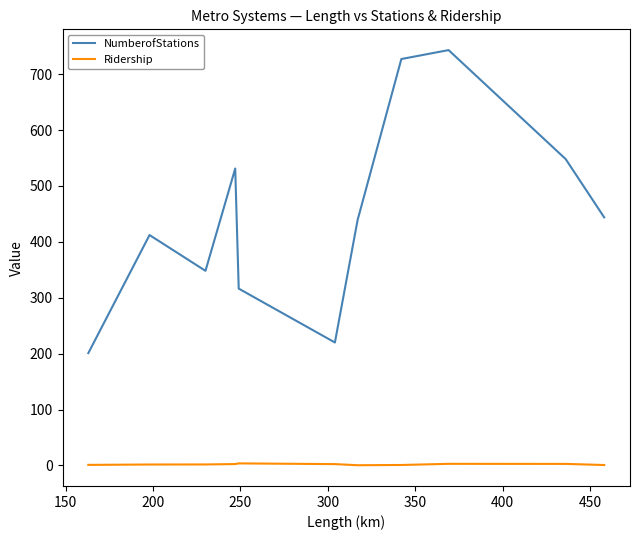

Which series has the largest total across all categories?

NumberofStations